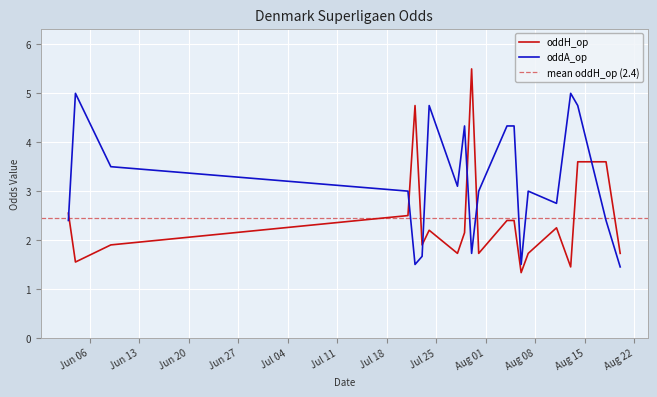

Is the value of oddA_op at 2023-07-31 greater than the value of oddH_op at 2023-07-29?

Yes